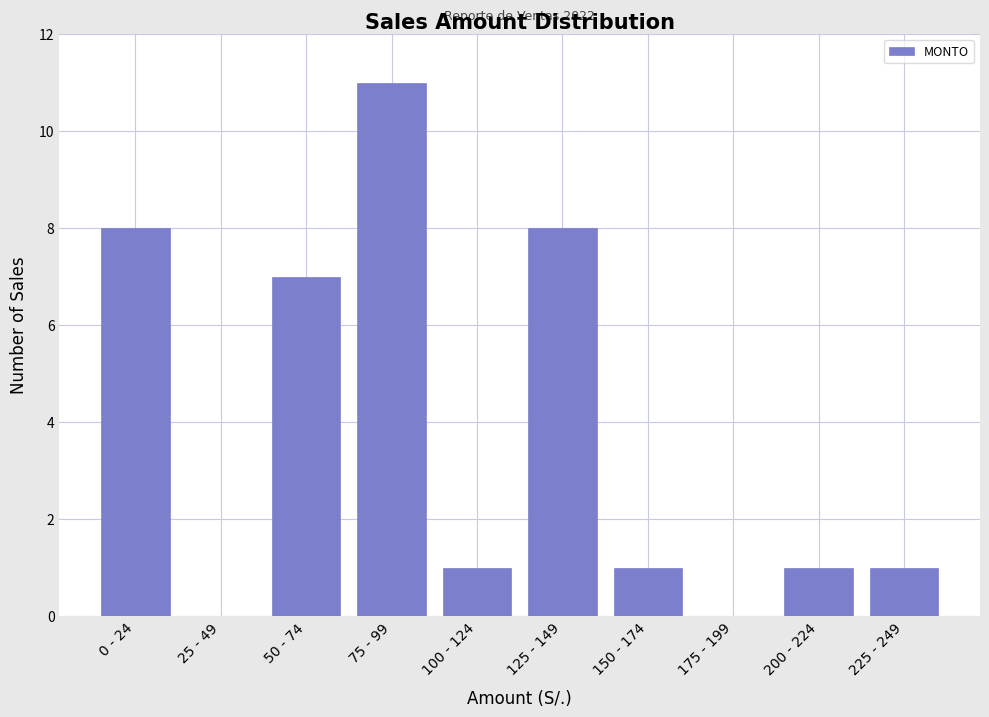

Reading left to right, list all the values displayed in this chart.

0 - 24=8	25 - 49=0	50 - 74=7	75 - 99=11	100 - 124=1	125 - 149=8	150 - 174=1	175 - 199=0	200 - 224=1	225 - 249=1